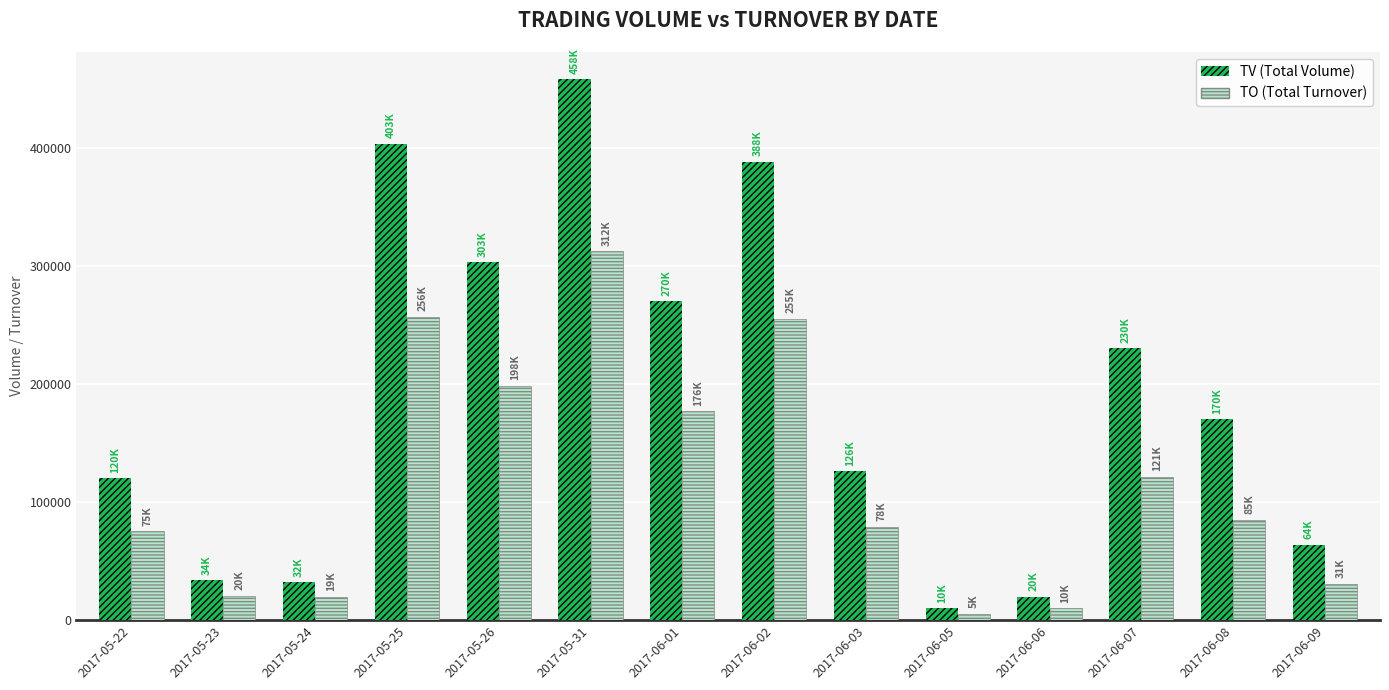

Which label corresponds to the largest value in the chart?

2017-05-31